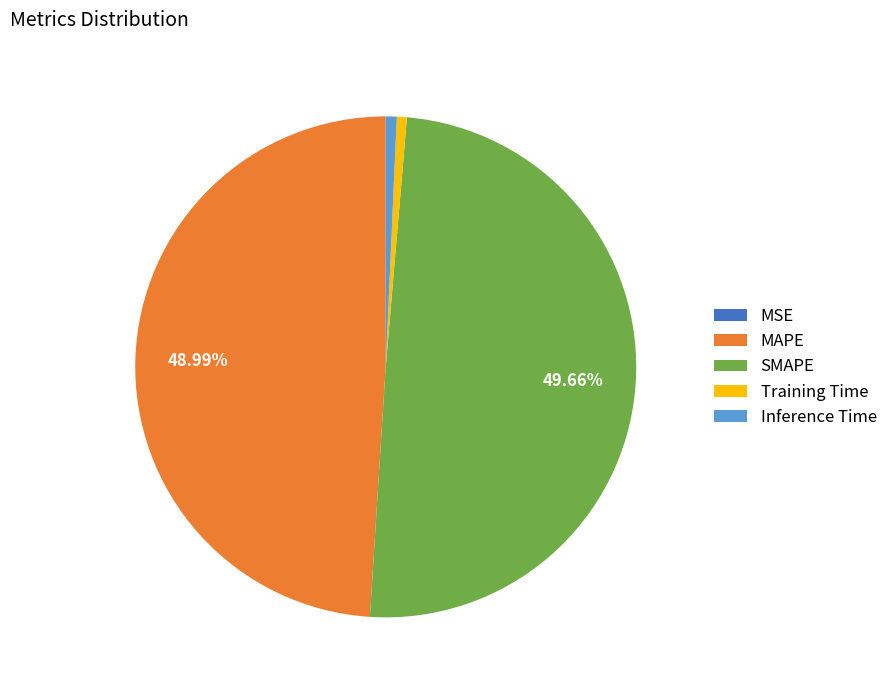

Is it true that Training Time is 11% of the pie?

False